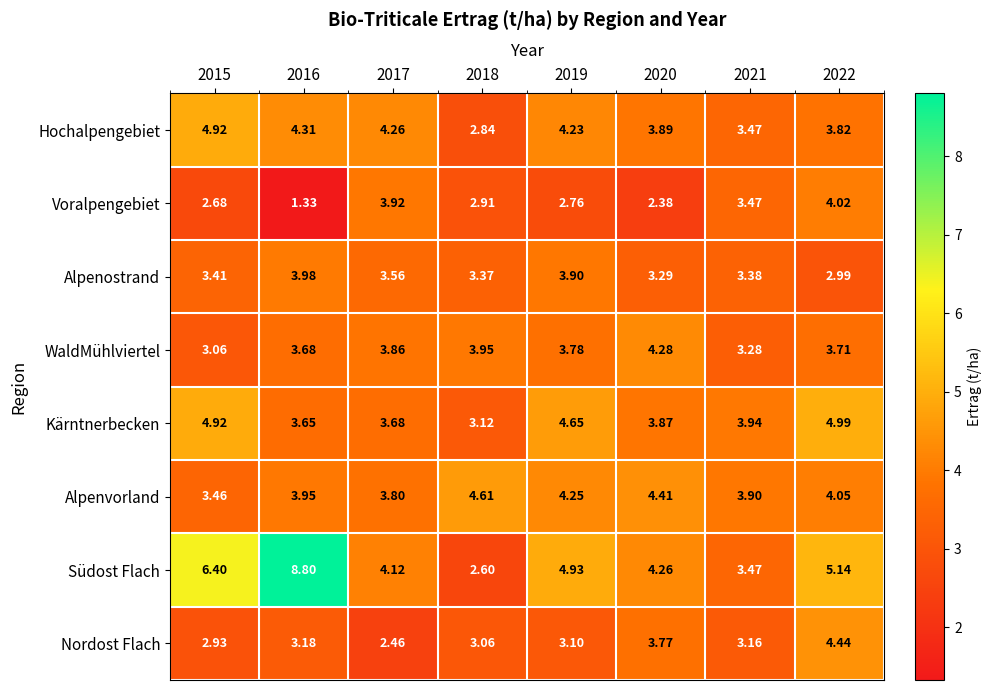

Which series has the widest spread of values?

Südost Flach